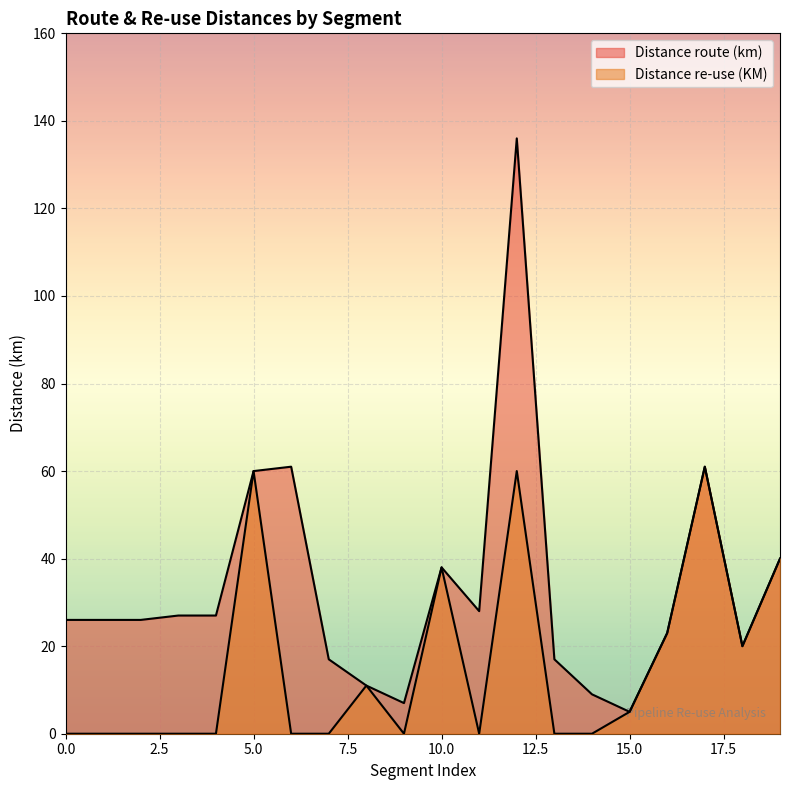

What is the total value across all series at 15?

10